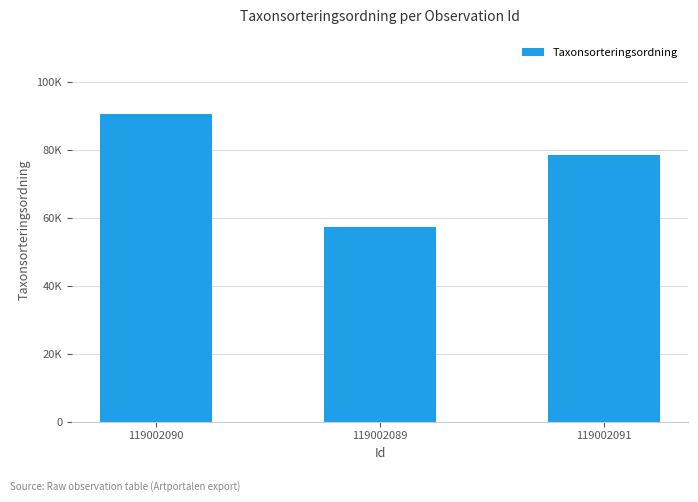

Rank the categories by value from lowest to highest.

119002089, 119002091, 119002090